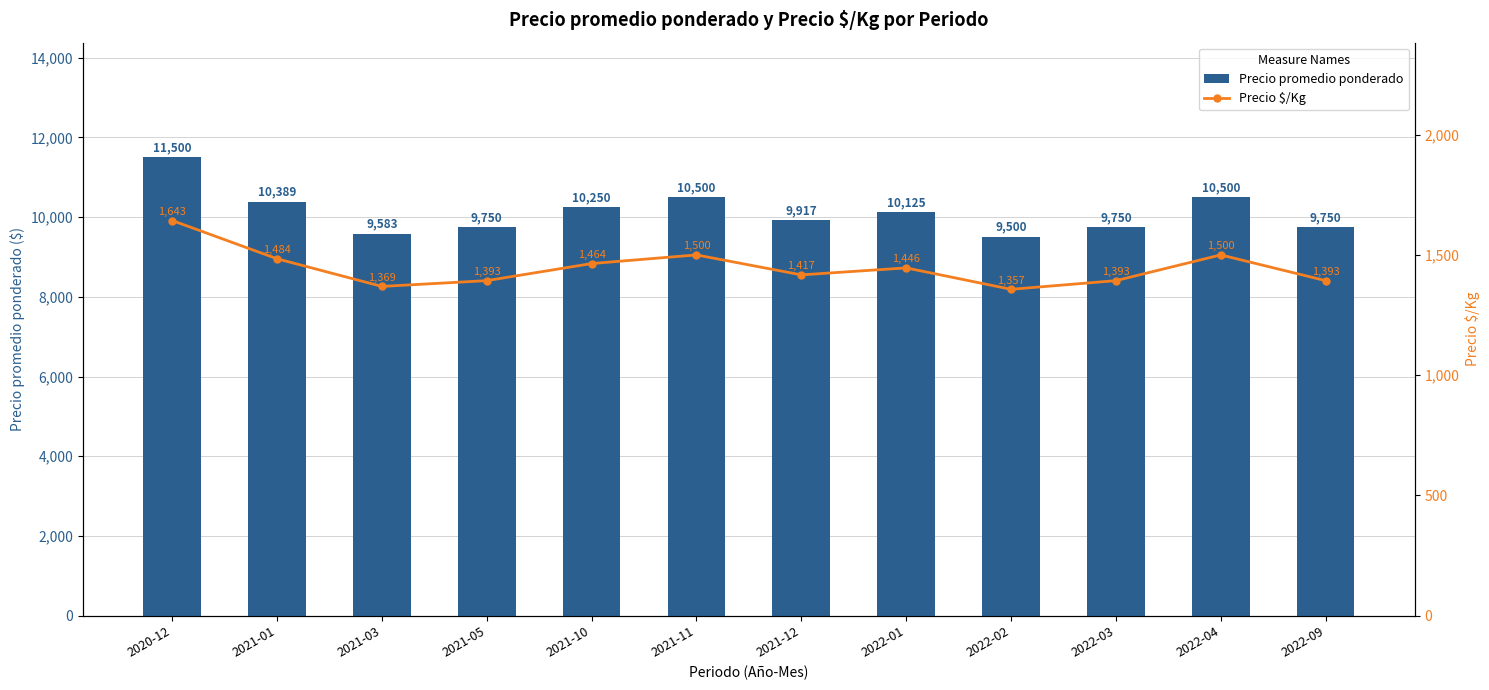

Does the chart contain stacked bars?

No